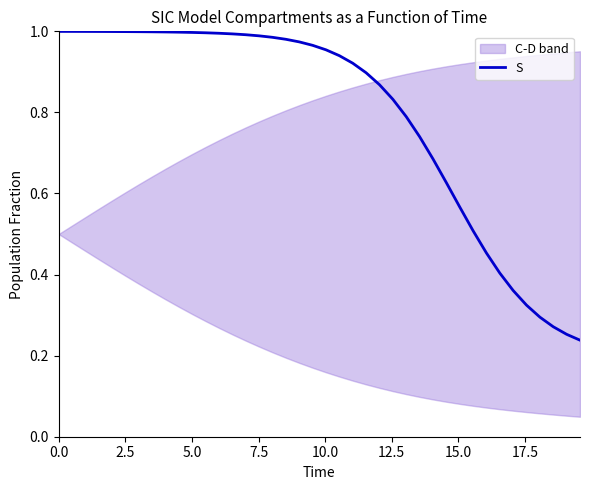

What is the average value?

0.8